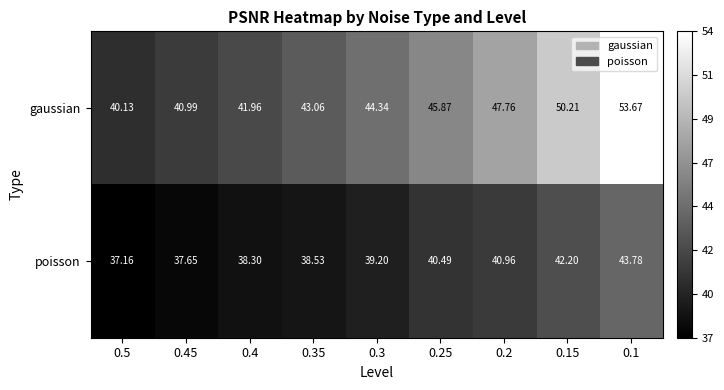

Rank the series by their average value, from highest to lowest.

gaussian, poisson